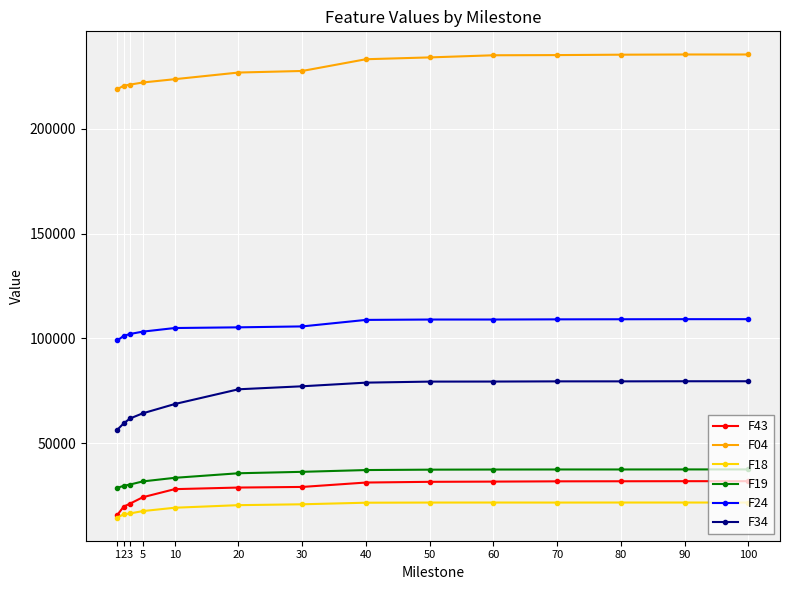

What is the smallest value displayed?

14574.5